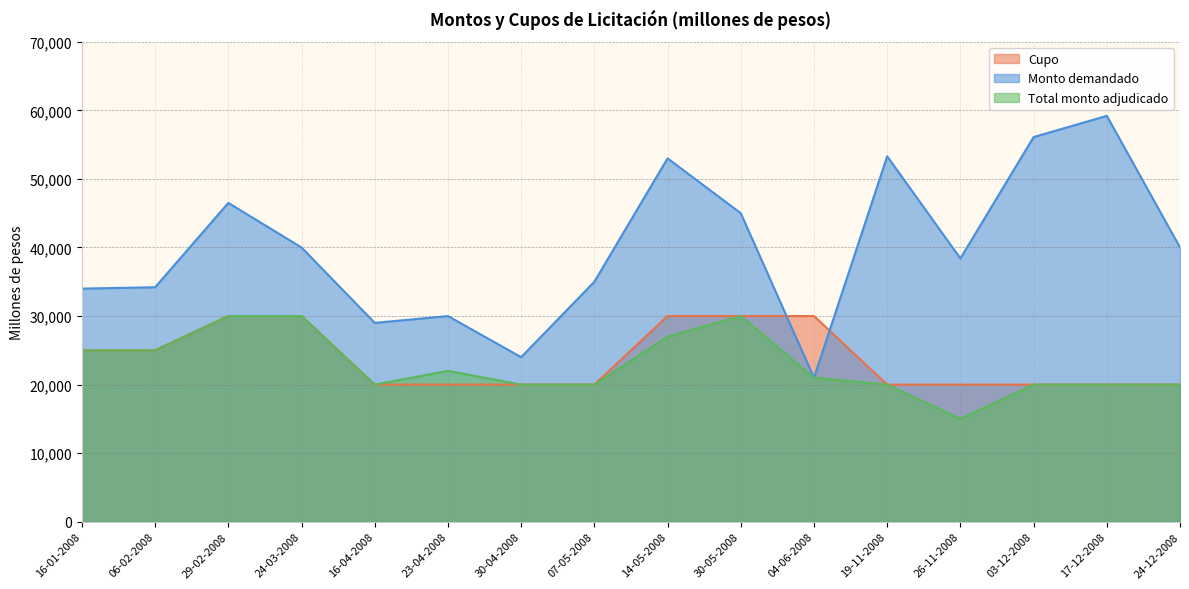

The Total monto adjudicado series shows 20000 at 07-05-2008. True or false?

True